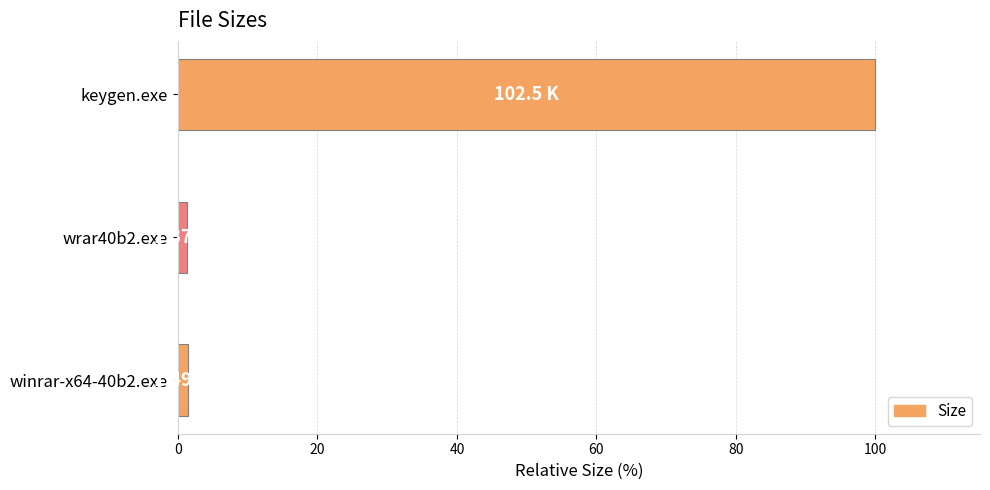

What is the average value?

34.3